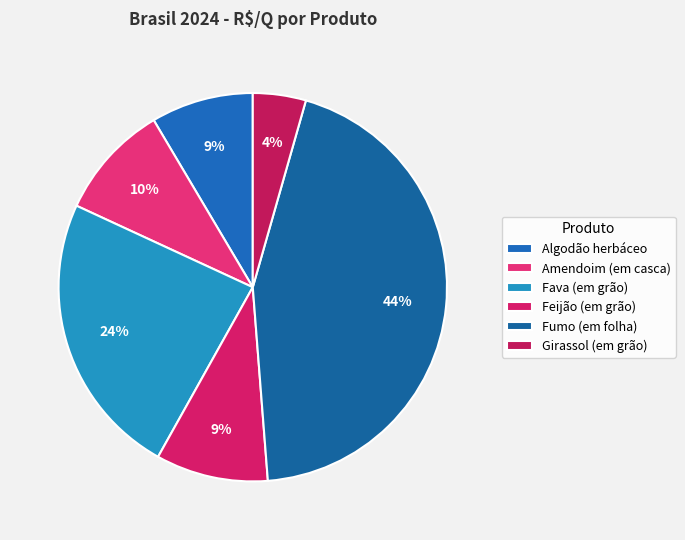

How many segments does this pie chart have?

6